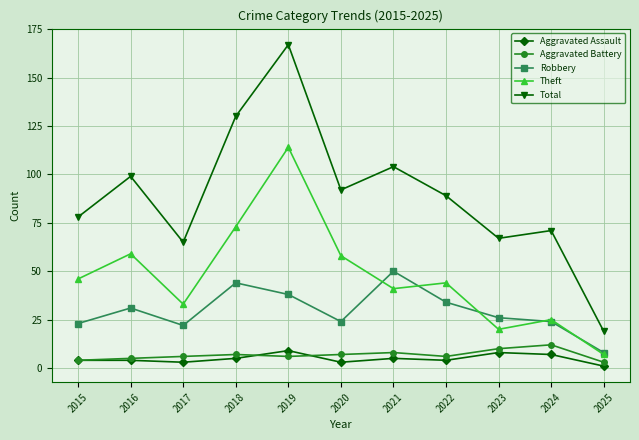

What is the lowest value of the Total series?

19